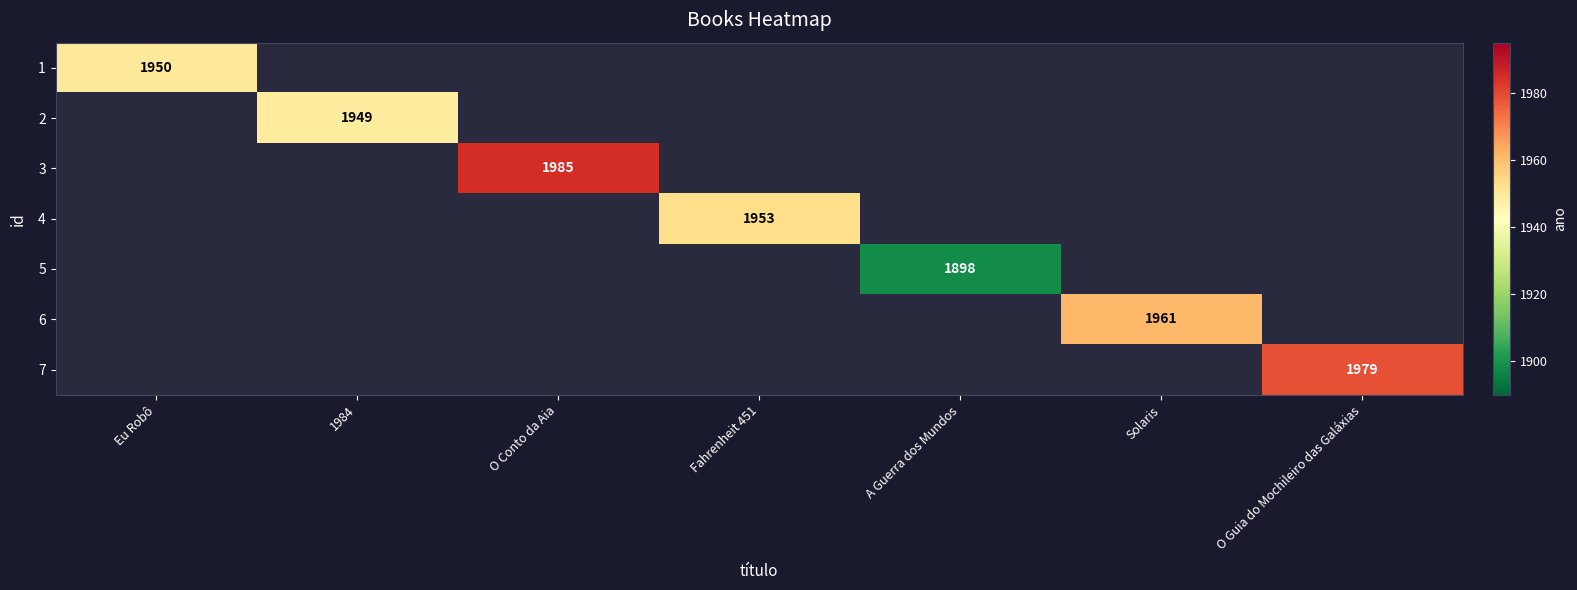

Is the value of 7 at Solaris greater than the value of 6 at O Guia do Mochileiro das Galáxias?

No